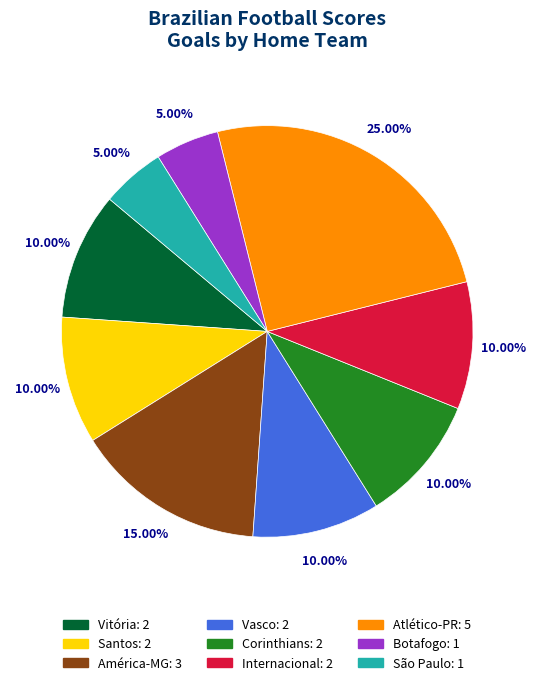

Is there any slice that represents more than half of the pie?

No